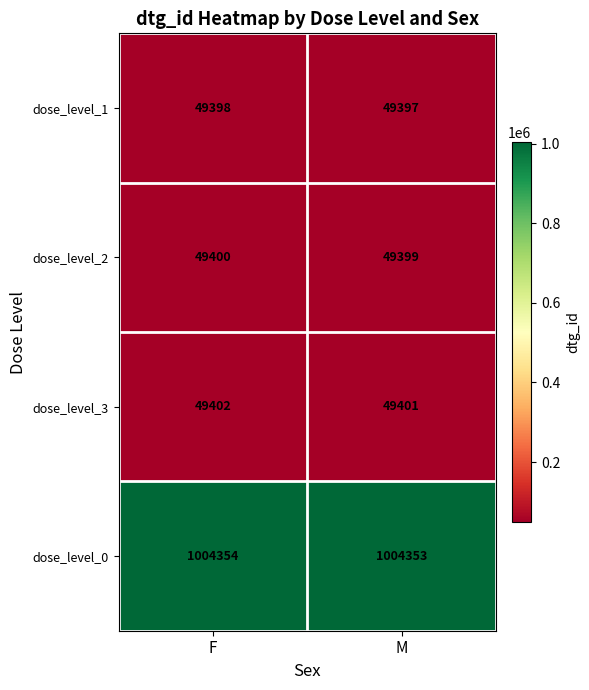

What is the sum of the dose_level_1 values at M and F?

98795